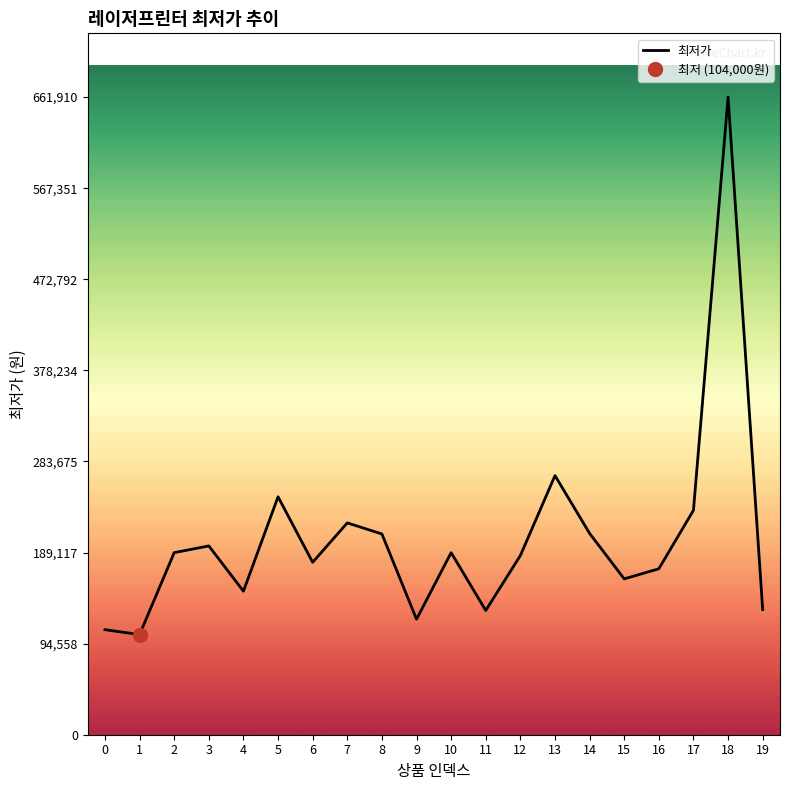

Does the chart have visible grid lines?

No